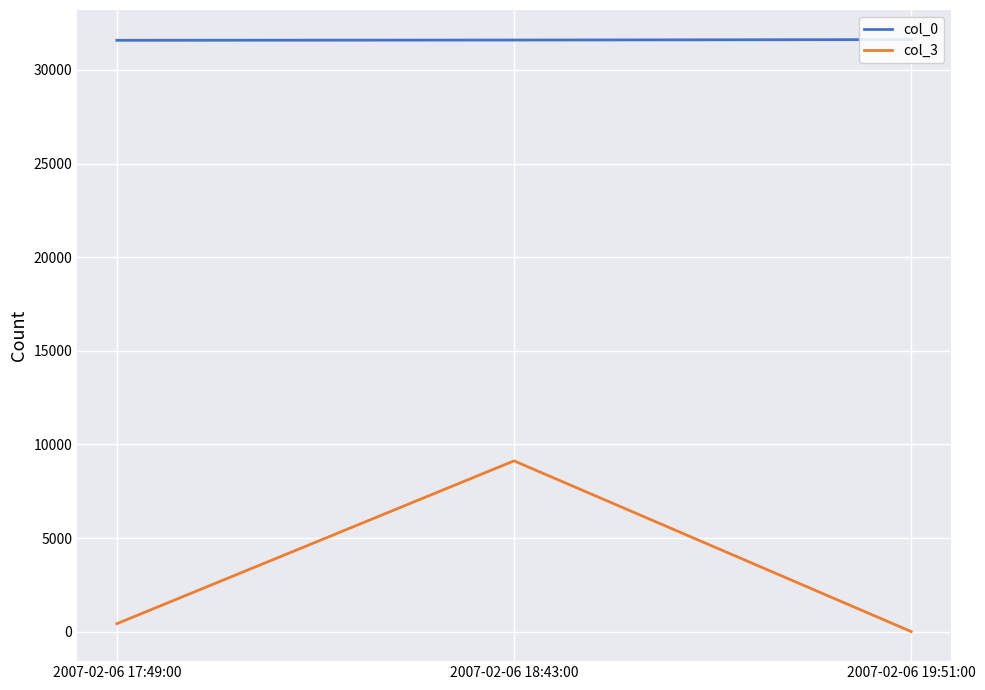

What are all the series names shown in the legend?

col_0, col_3